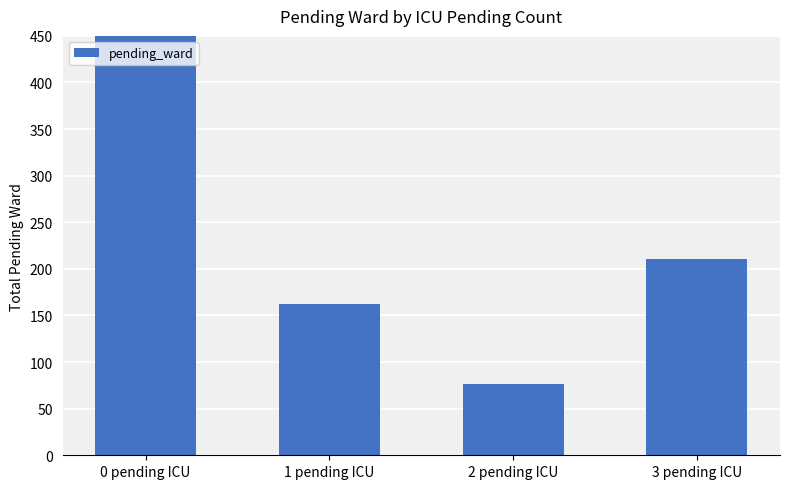

What is the change in value from 0 pending ICU to 2 pending ICU?

-436